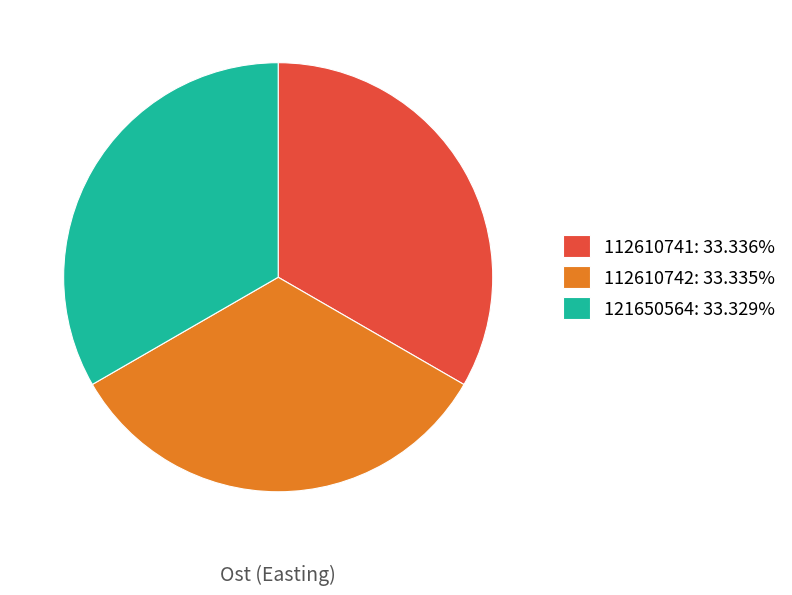

True or false: 121650564 accounts for 33% of the total.

True